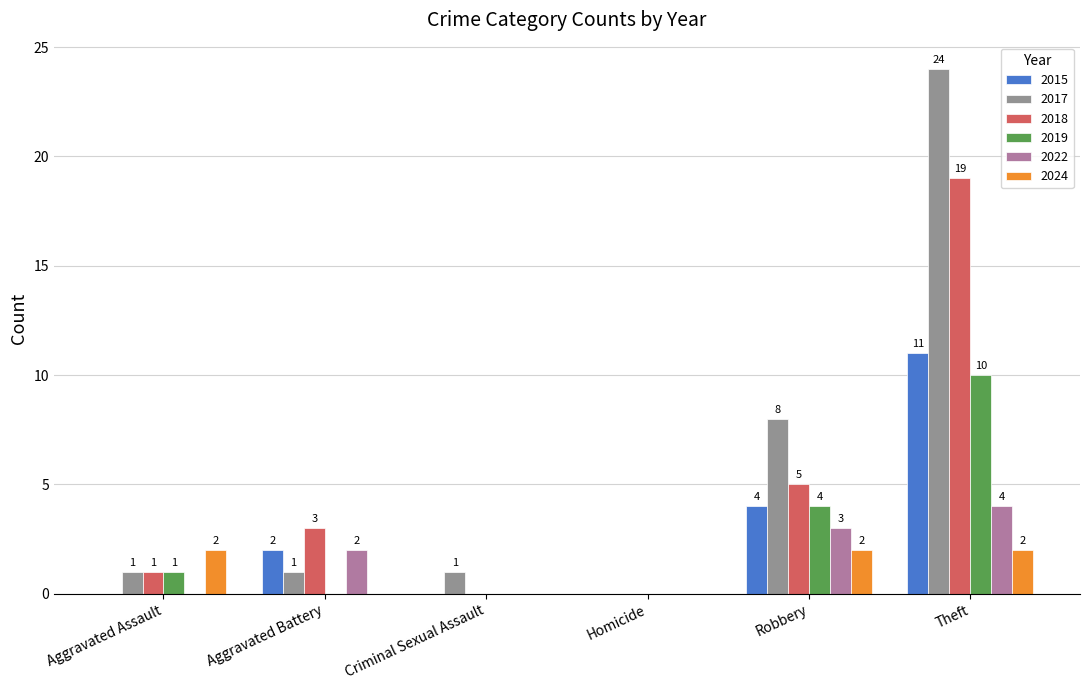

Which series changed the most between Aggravated Battery and Robbery?

2017